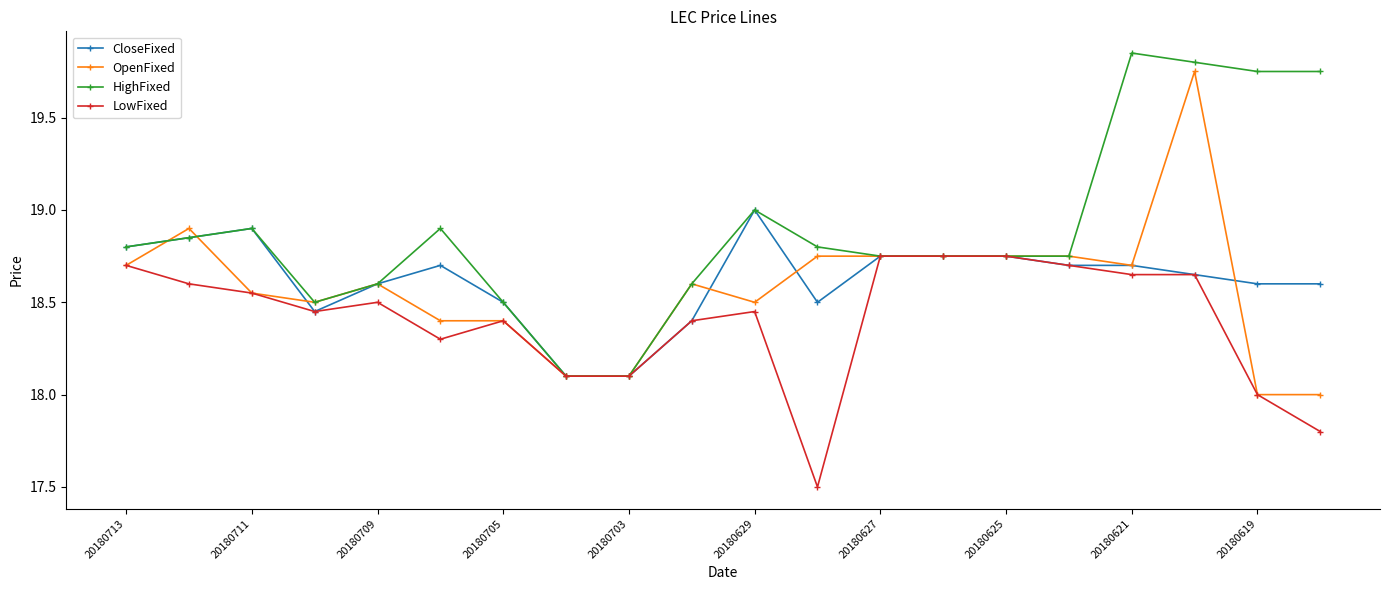

What is the minimum value shown in the chart?

17.5